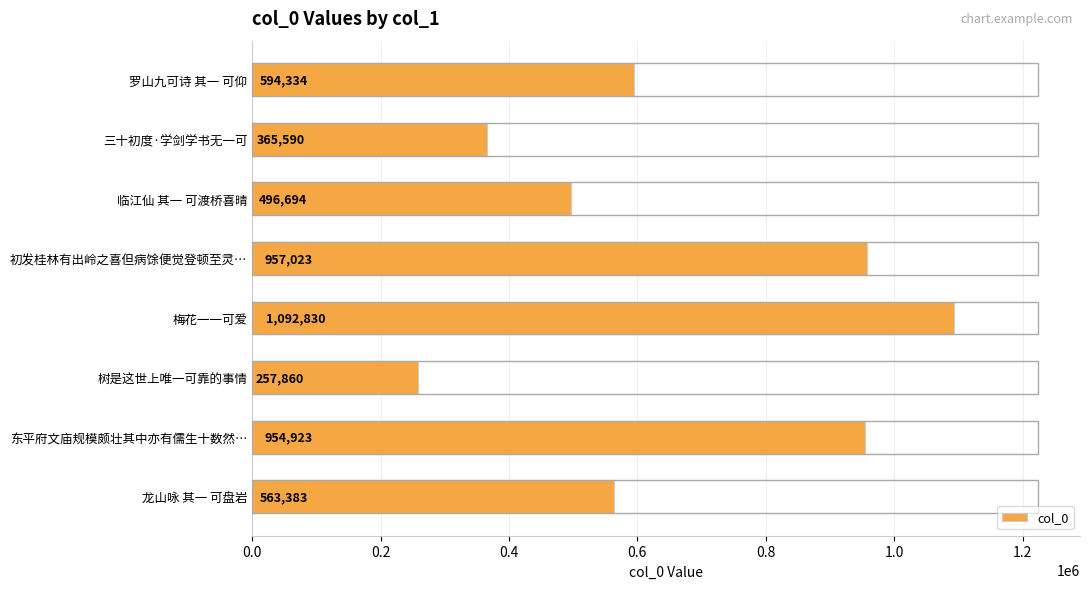

Rank the categories by value from highest to lowest.

梅花一一可爱, 初发桂林有出岭之喜但病馀便觉登顿至灵…, 东平府文庙规模颇壮其中亦有儒生十数然…, 罗山九可诗 其一 可仰, 龙山咏 其一 可盘岩, 临江仙 其一 可渡桥喜晴, 三十初度·学剑学书无一可, 树是这世上唯一可靠的事情